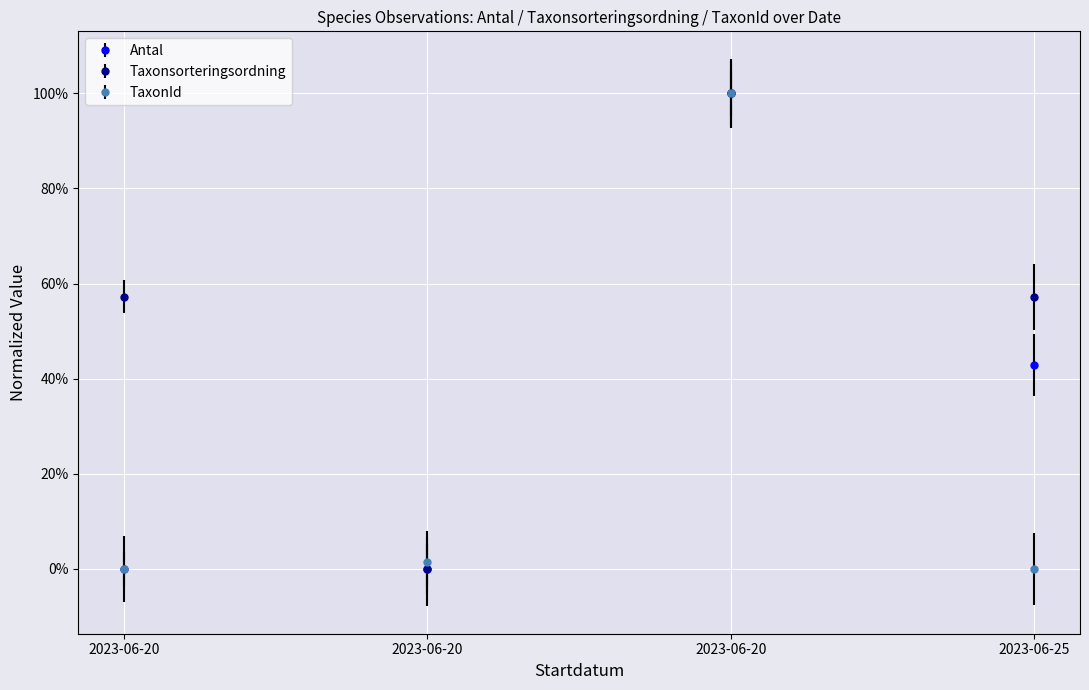

What are all the series names shown in the legend?

Antal, Taxonsorteringsordning, TaxonId